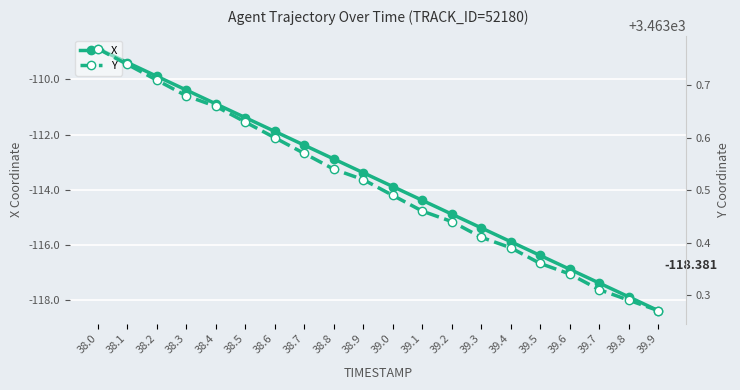

At which label does X first exceed -113?

38.0